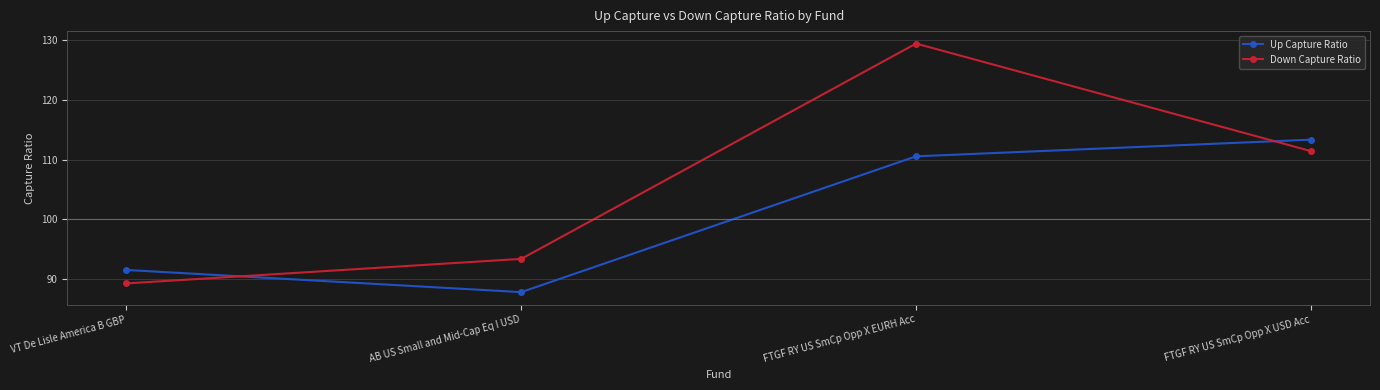

What is the spread (max minus min) of values at AB US Small and Mid-Cap Eq I USD?

5.6